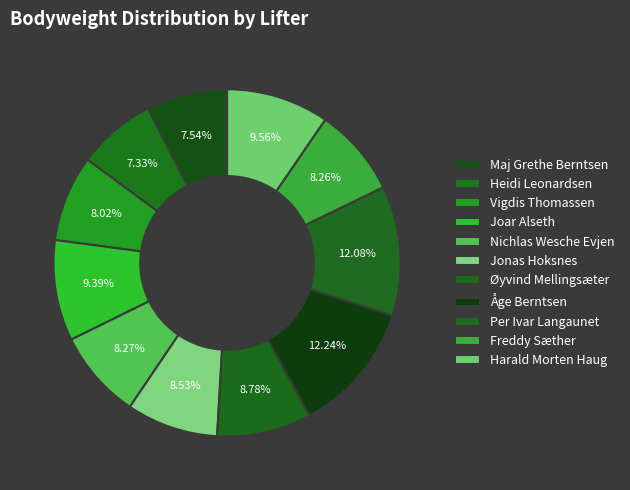

How many segments does this pie chart have?

11